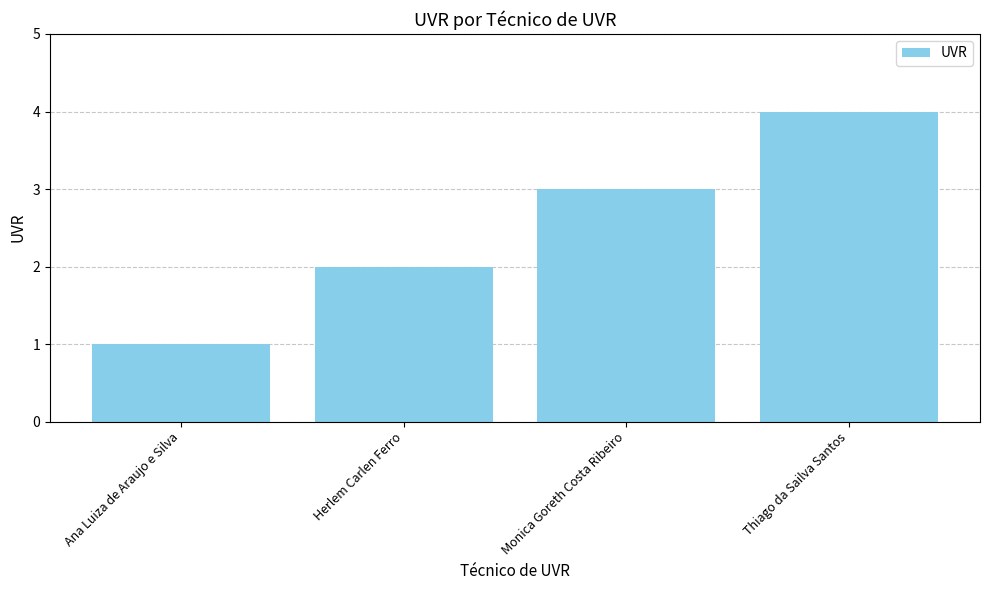

What is the value of the 1st bar from the left?

1